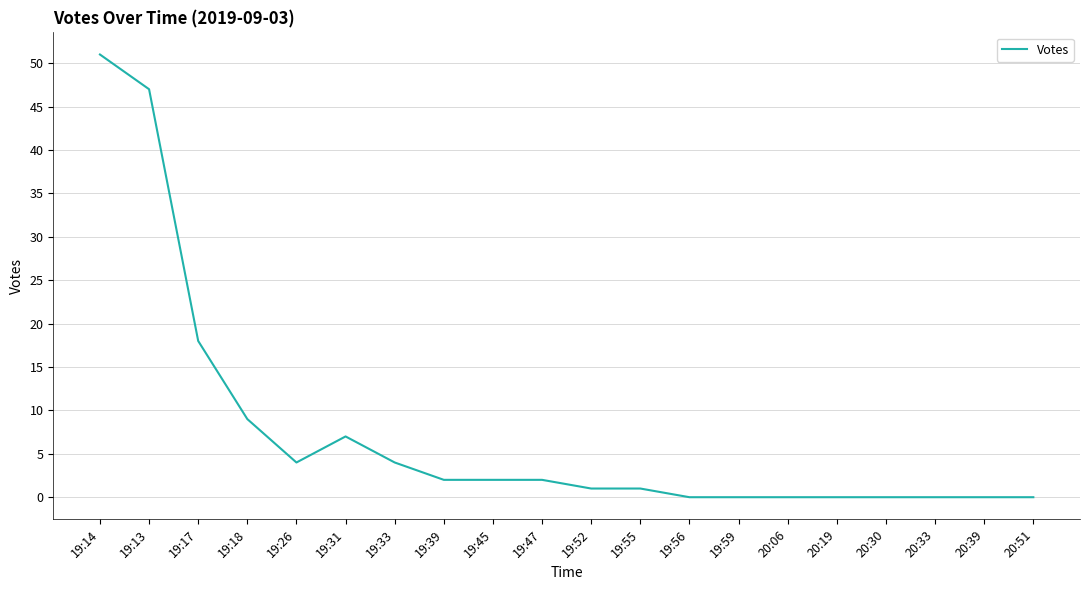

Reading right to left, extract all data points from this chart.

0	0	0	0	0	0	0	0	1	1	2	2	2	4	7	4	9	18	47	51